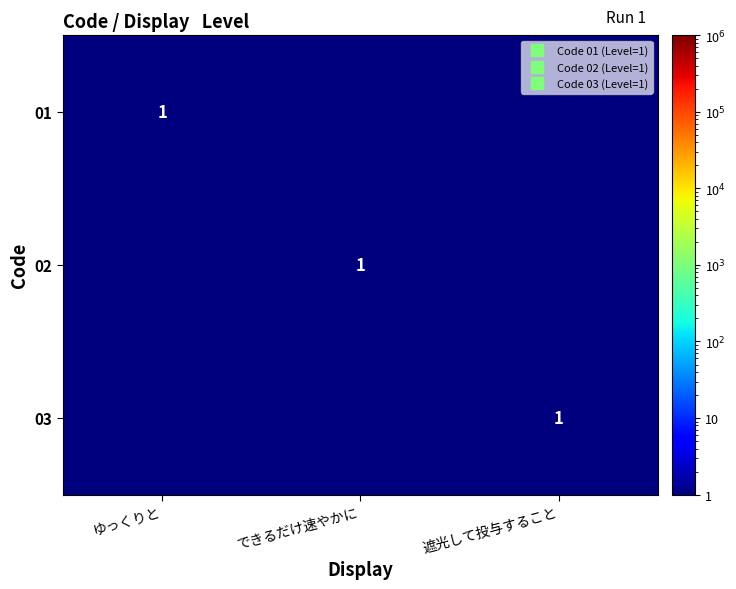

At which category is the sum across all series the highest?

ゆっくりと